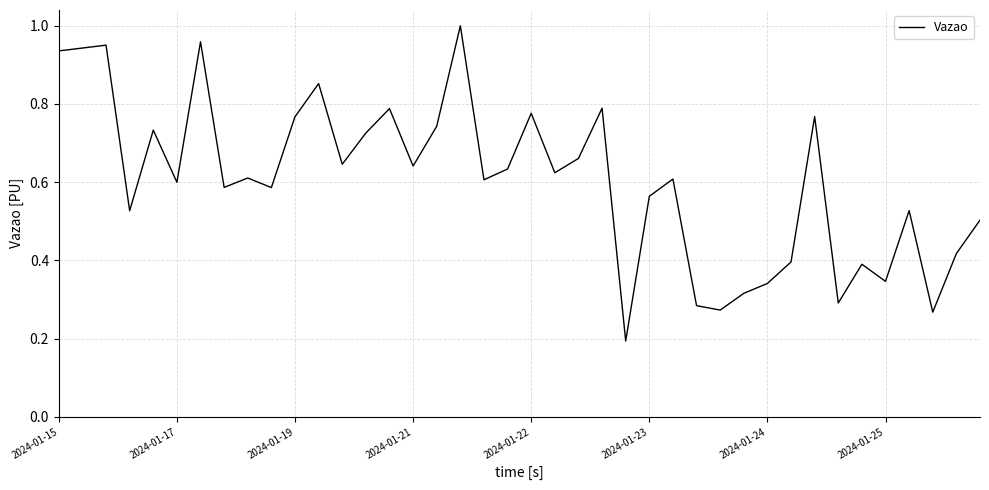

Where is the data nearest to the value 0?

24